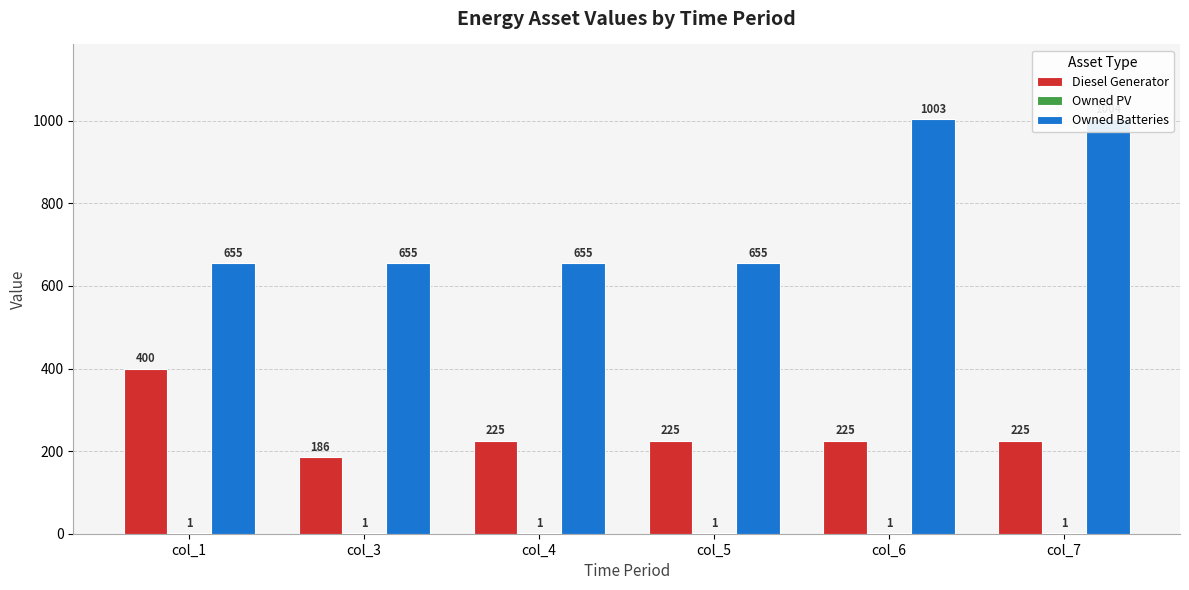

Which series has the largest total across all categories?

Owned Batteries